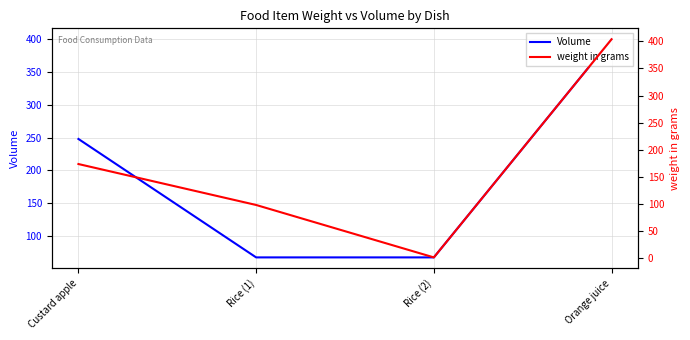

Rank the series by their maximum value, from lowest to highest.

Volume, weight in grams